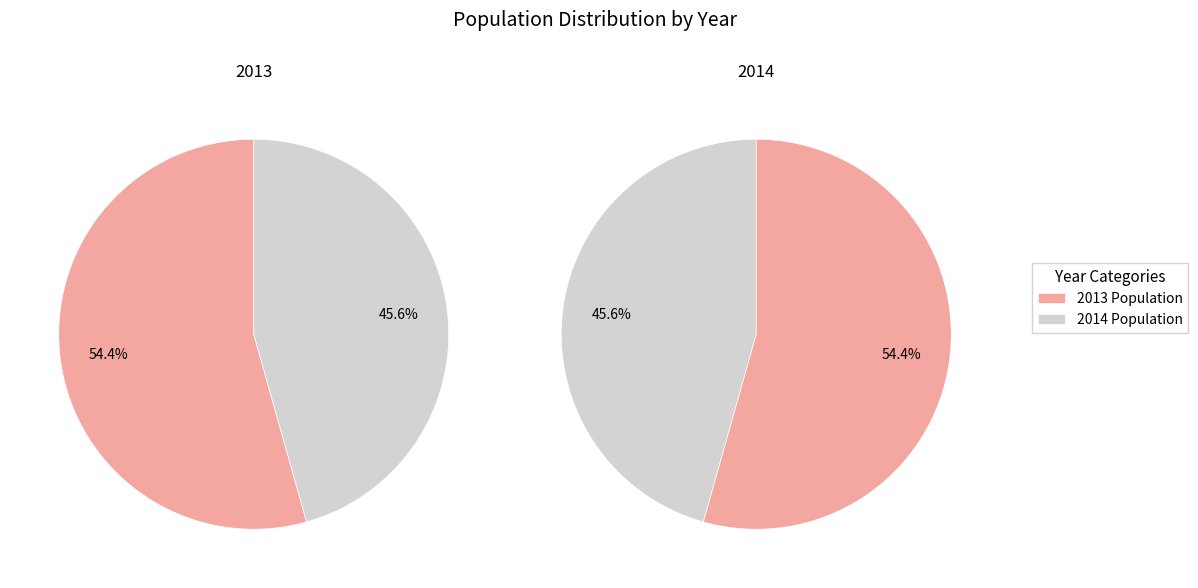

Does any single category account for the majority?

Yes